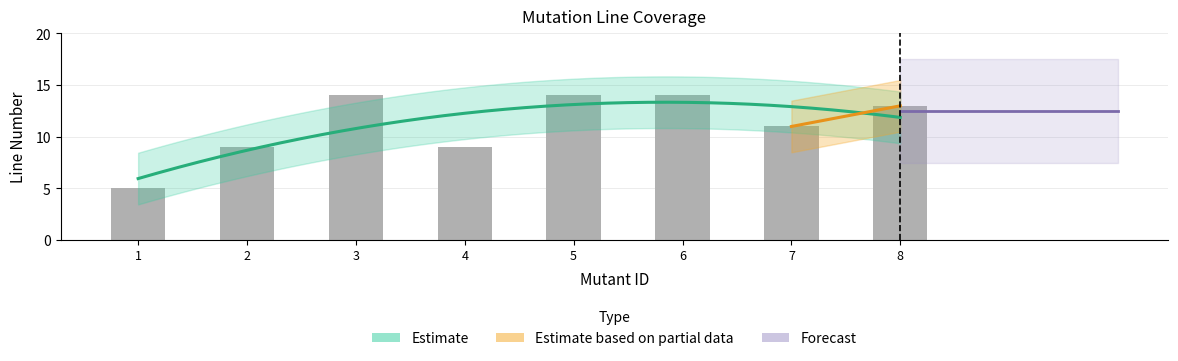

What is the change in value from 5 to 7?

-3